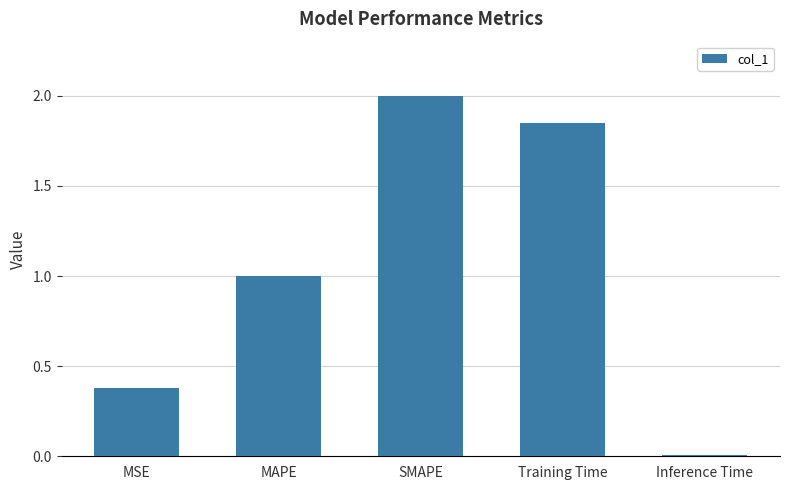

How many data points does each series have?

5